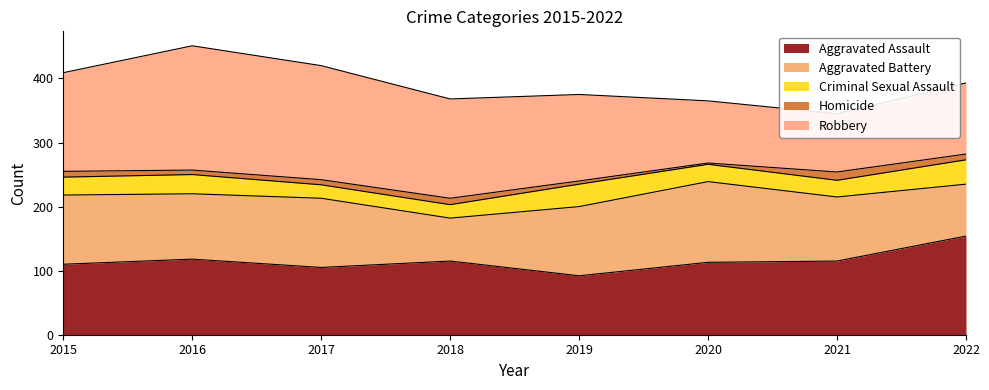

True or false: Homicide and Aggravated Assault intersect in this chart.

False